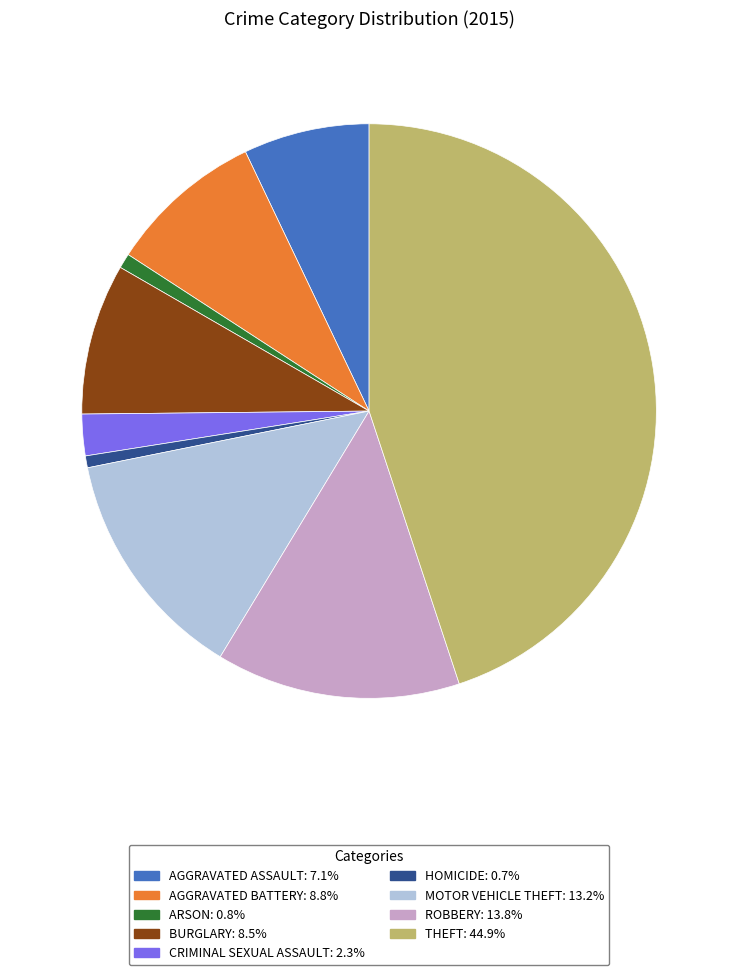

Is there a majority slice in this chart?

No